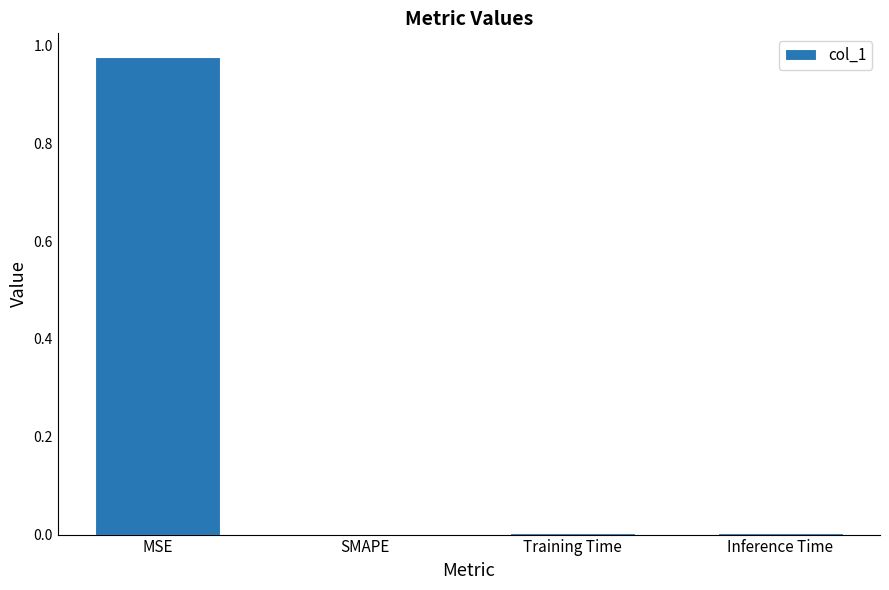

How many distinct data groups are displayed?

1